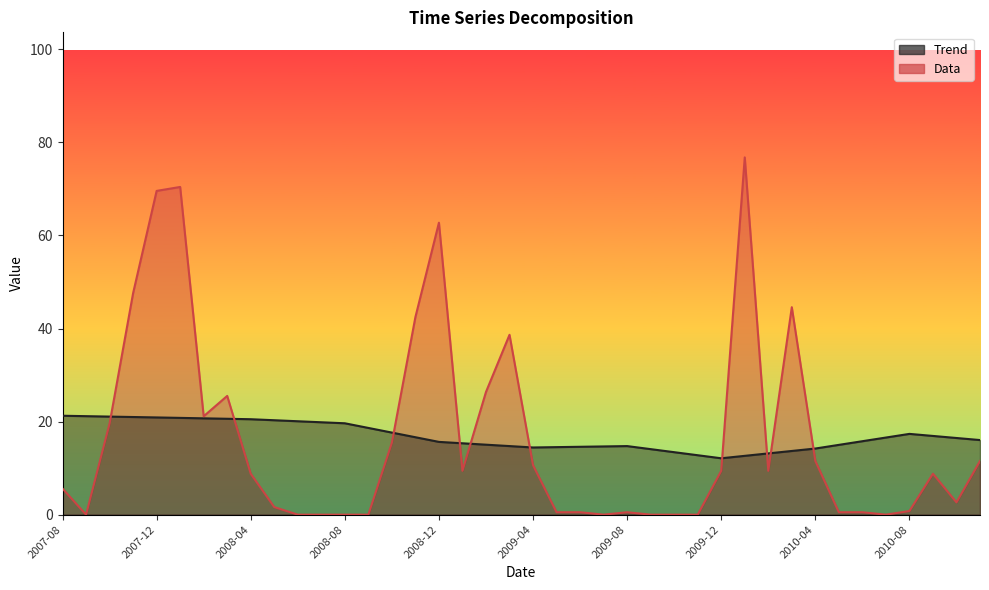

Reading left to right, what are all the values shown in this chart?

Trend: 2007-08=21.3	2007-09=21.2	2007-10=21.1	2007-11=21.0	2007-12=20.9	2008-01=20.8	2008-02=20.7	2008-03=20.6	2008-04=20.5	2008-05=20.3	2008-06=20.1	2008-07=19.9	2008-08=19.6	2008-09=18.6	2008-10=17.6	2008-11=16.6	2008-12=15.6	2009-01=15.3	2009-02=15.0	2009-03=14.7	2009-04=14.4	2009-05=14.5	2009-06=14.6	2009-07=14.7	2009-08=14.7	2009-09=14.1	2009-10=13.4	2009-11=12.8	2009-12=12.1	2010-01=12.6	2010-02=13.2	2010-03=13.7	2010-04=14.2	2010-05=15.0	2010-06=15.8	2010-07=16.6	2010-08=17.4	2010-09=16.9	2010-10=16.5	2010-11=16.0
Data: 2007-08=5.6	2007-09=0.0	2007-10=19.6	2007-11=47.6	2007-12=69.6	2008-01=70.4	2008-02=21.1	2008-03=25.5	2008-04=8.8	2008-05=1.6	2008-06=0.0	2008-07=0.0	2008-08=0.0	2008-09=0.0	2008-10=15.5	2008-11=42.5	2008-12=62.7	2009-01=9.4	2009-02=26.4	2009-03=38.6	2009-04=10.6	2009-05=0.5	2009-06=0.5	2009-07=0.0	2009-08=0.5	2009-09=0.0	2009-10=0.0	2009-11=0.0	2009-12=9.4	2010-01=76.8	2010-02=9.4	2010-03=44.6	2010-04=11.5	2010-05=0.5	2010-06=0.5	2010-07=0.0	2010-08=0.8	2010-09=8.8	2010-10=2.6	2010-11=11.5